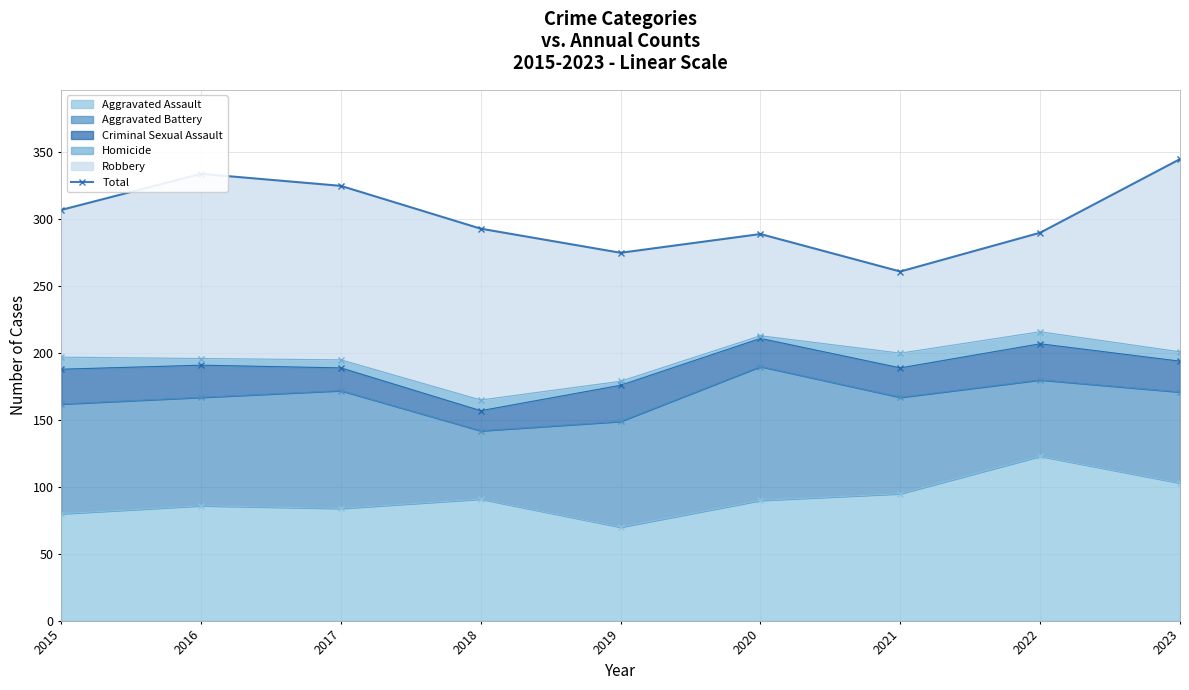

Read the value at 2016.

334